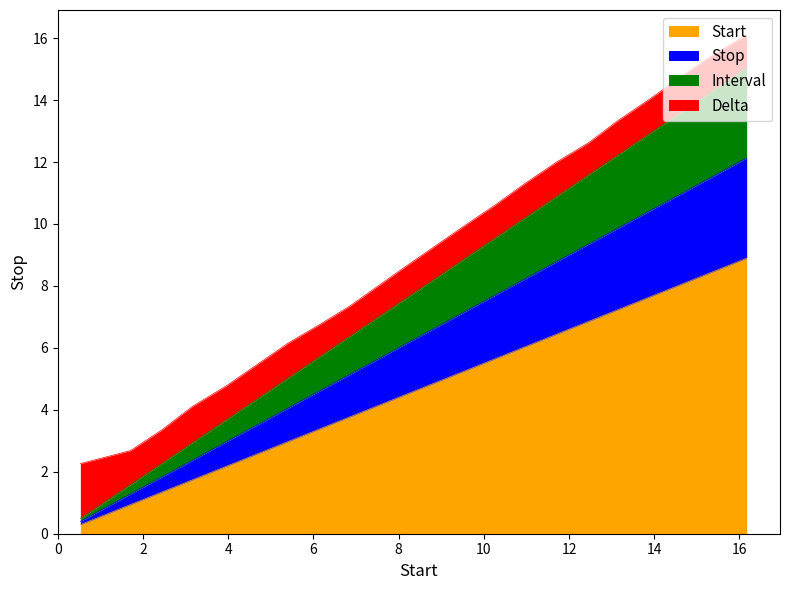

What is the maximum value for Start?

8.9